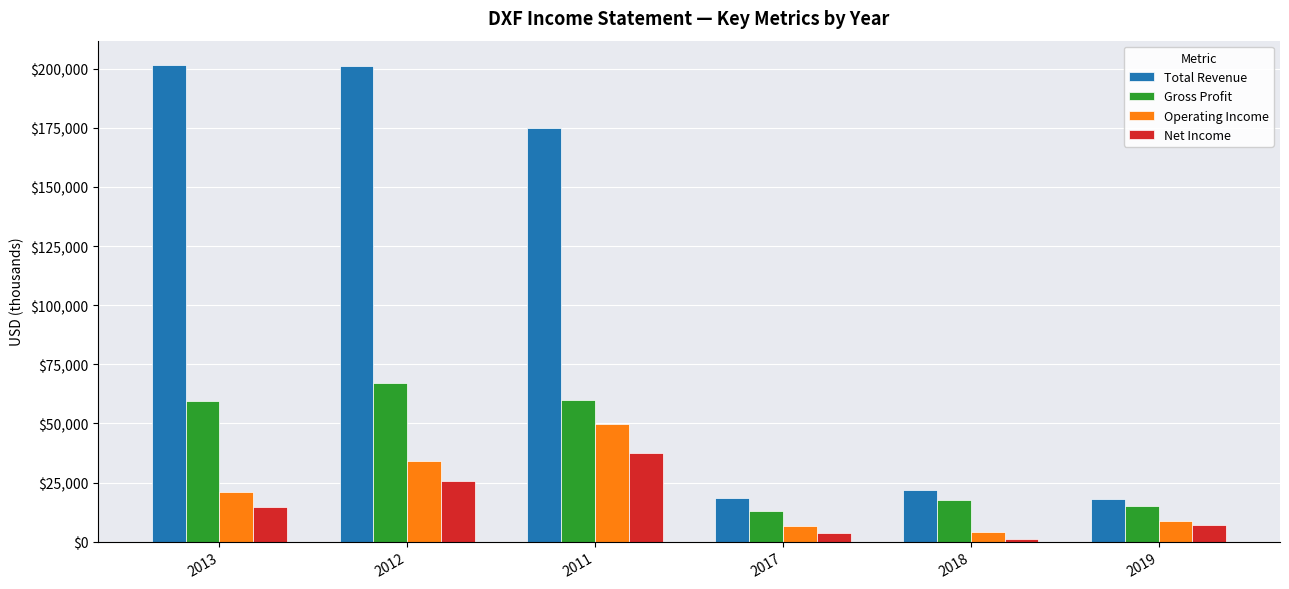

Is it true that Gross Profit equals 39612 at 2011?

False